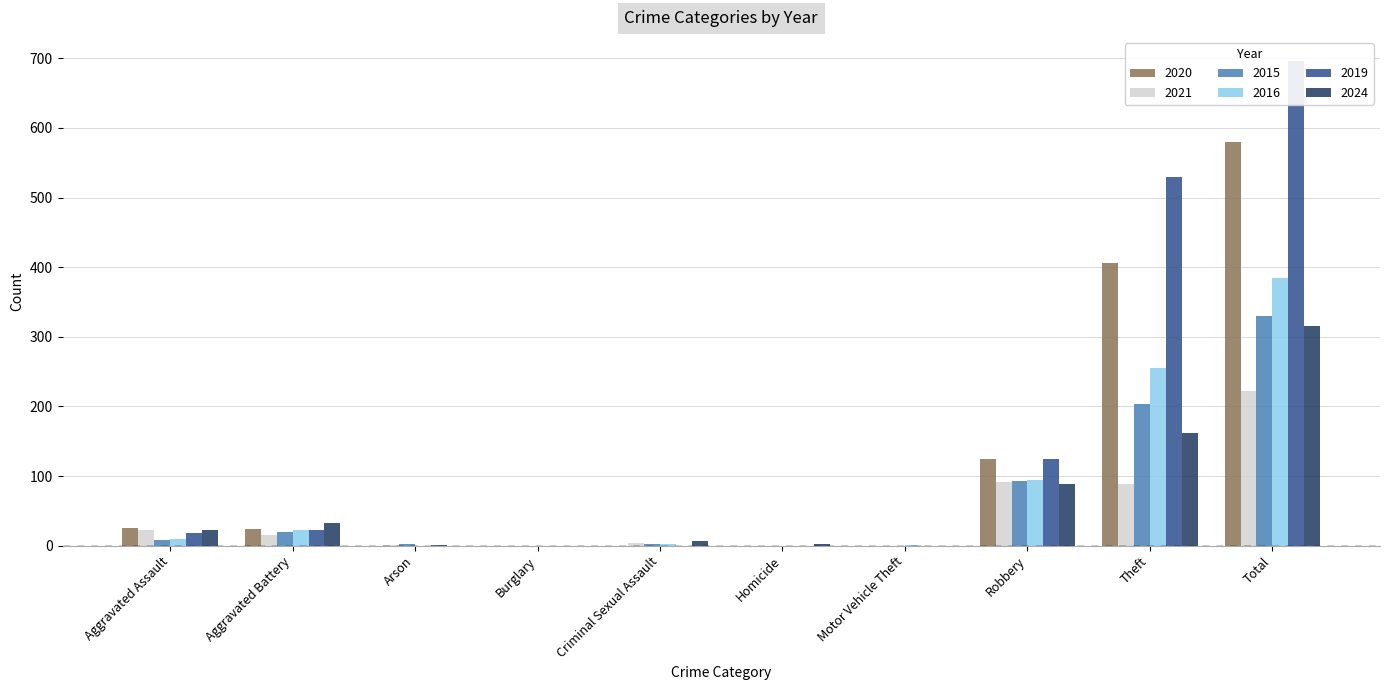

At which label does 2021 reach its minimum?

Burglary